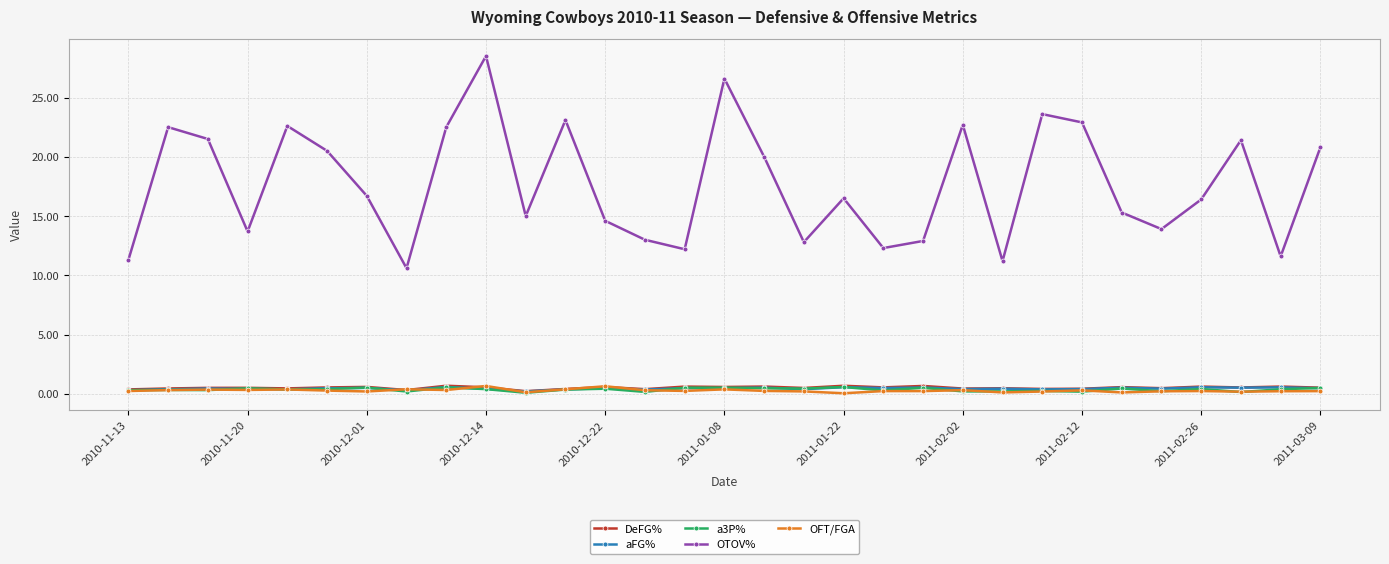

Which series has the largest total across all categories?

OTOV%